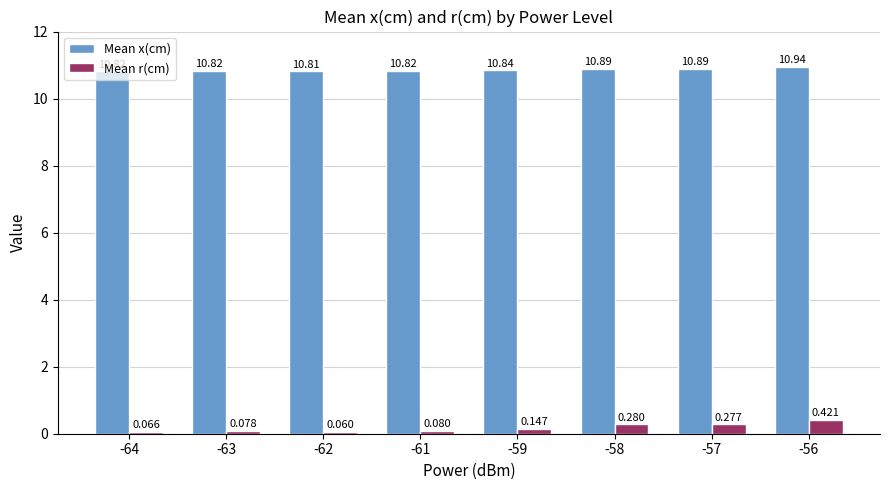

What are all the series names shown in the legend?

Mean x(cm), Mean r(cm)